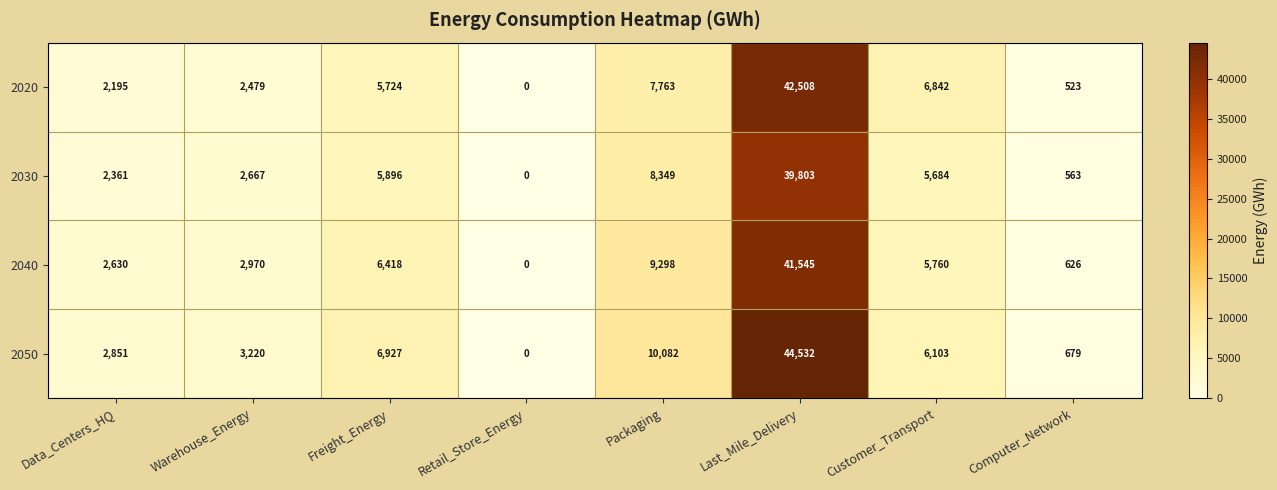

At which category does the chart reach its peak across all series?

Last_Mile_Delivery